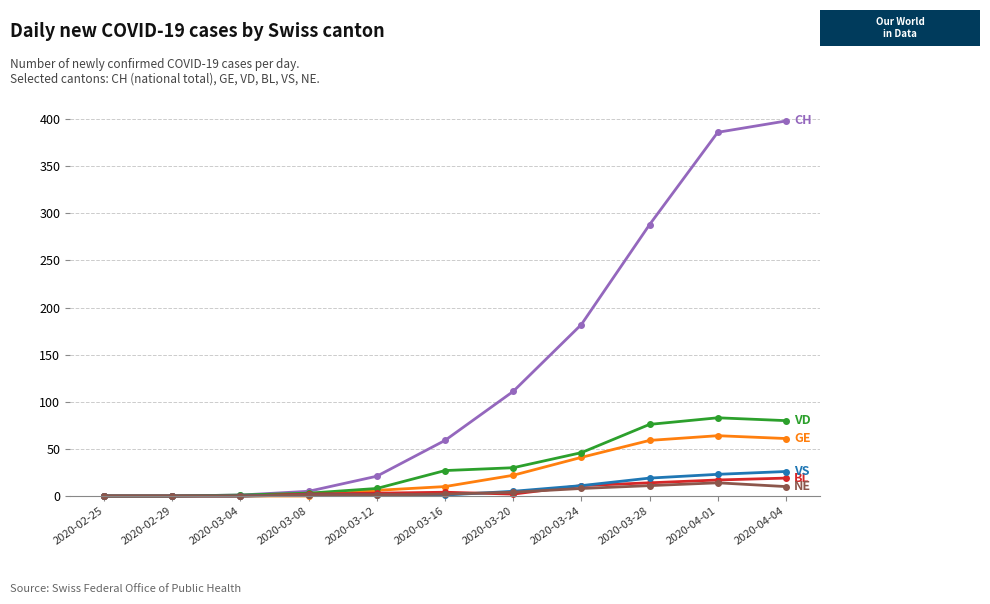

What is the total value across all series at 2020-03-16?

103